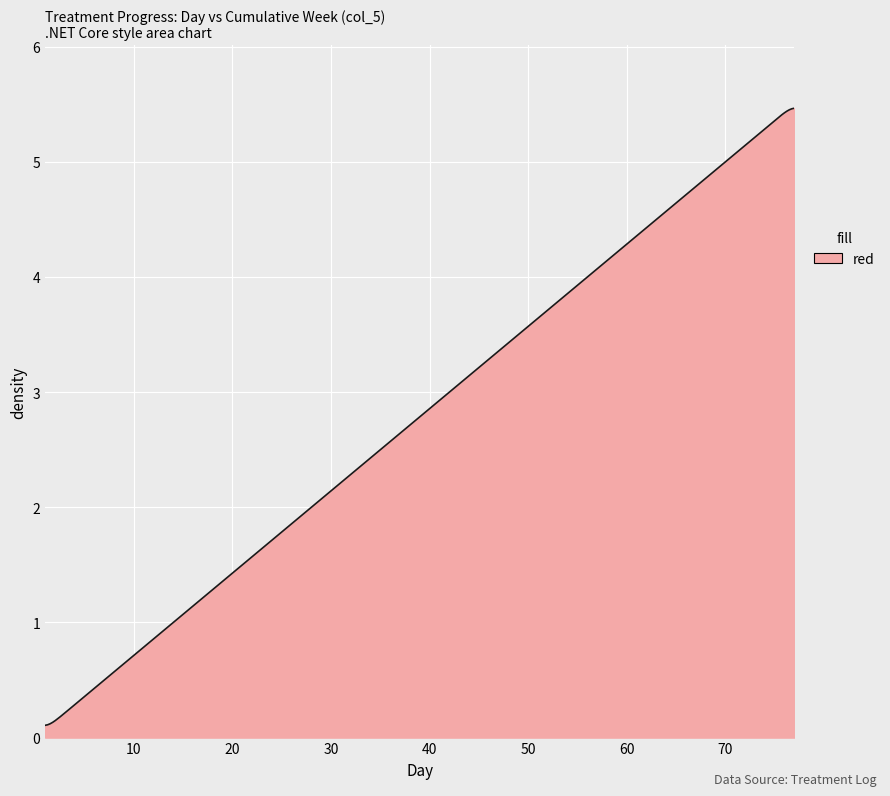

What is the maximum value shown in the chart?

5.5